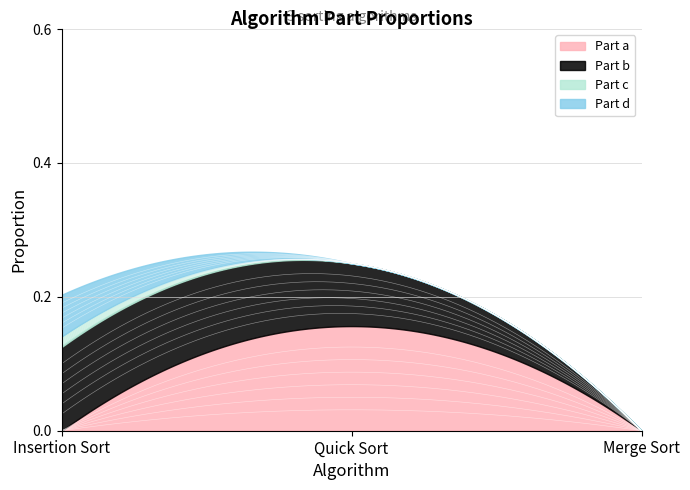

How many values in the Part d series exceed 0?

1